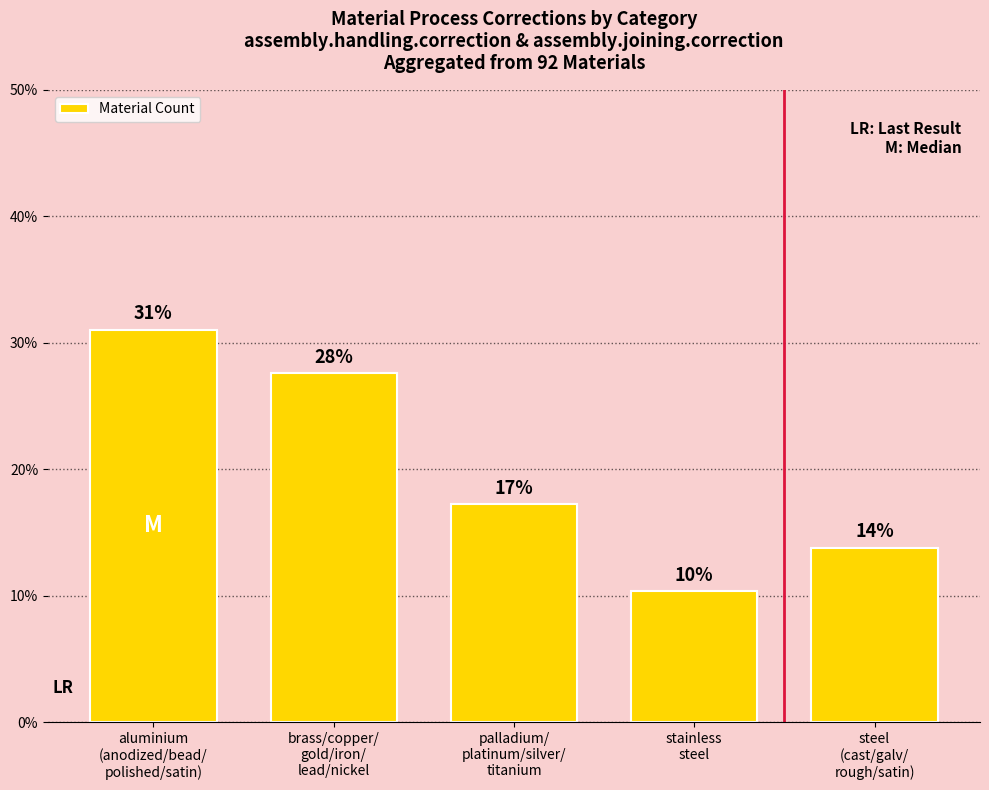

Are the bars horizontal?

No